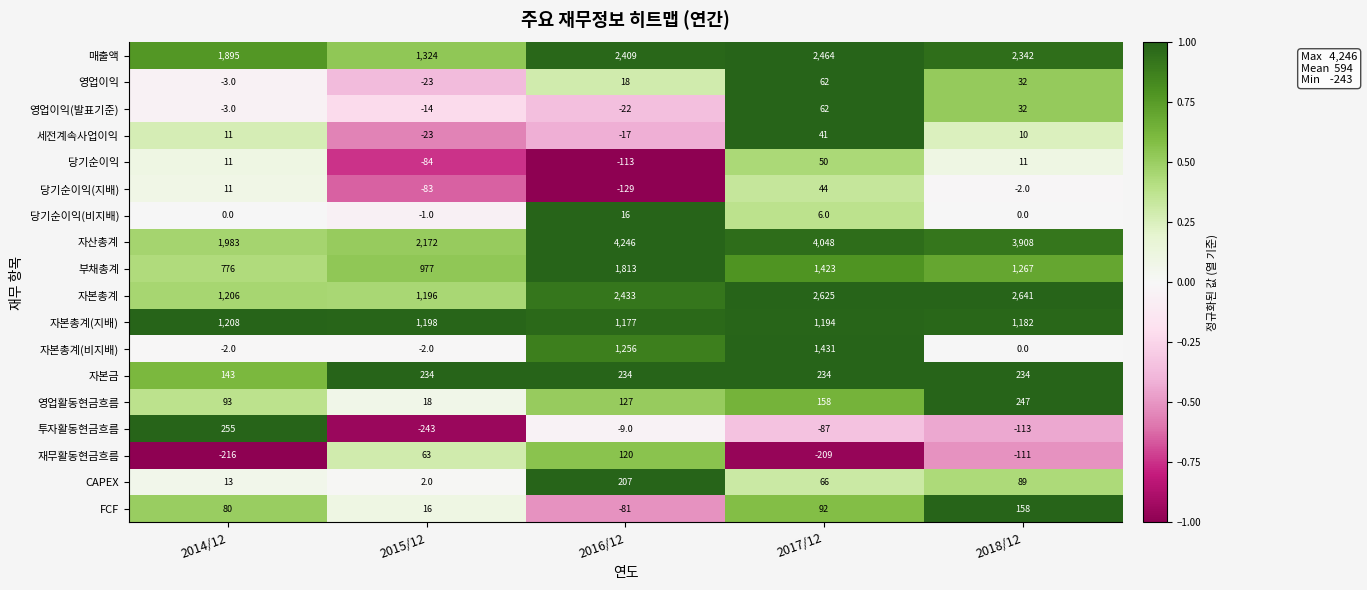

What is the highest value of the 자본총계(비지배) series?

1431